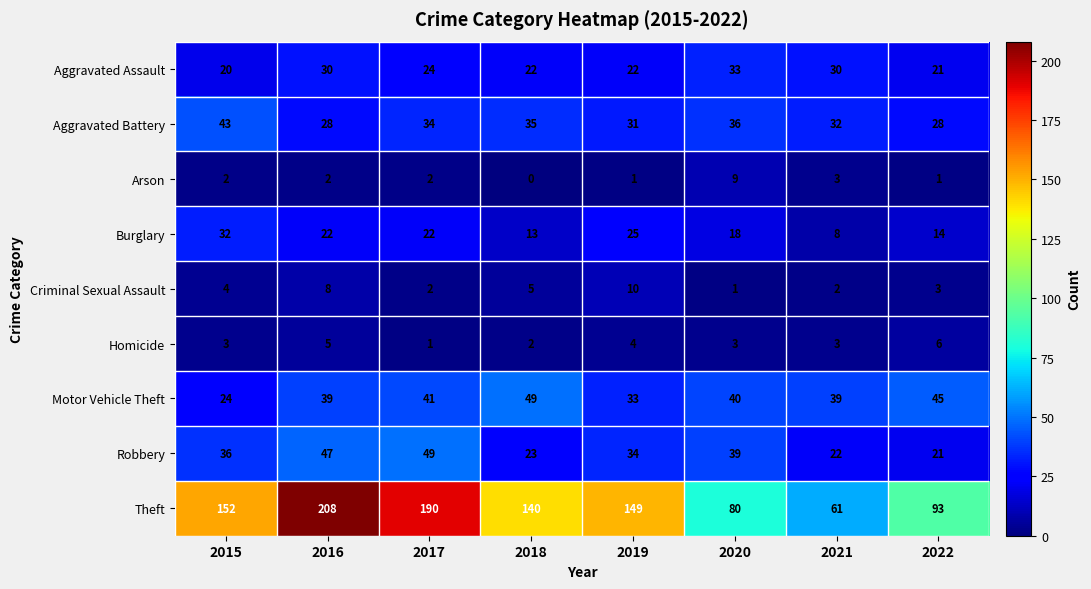

What is the average value of the Homicide series?

3